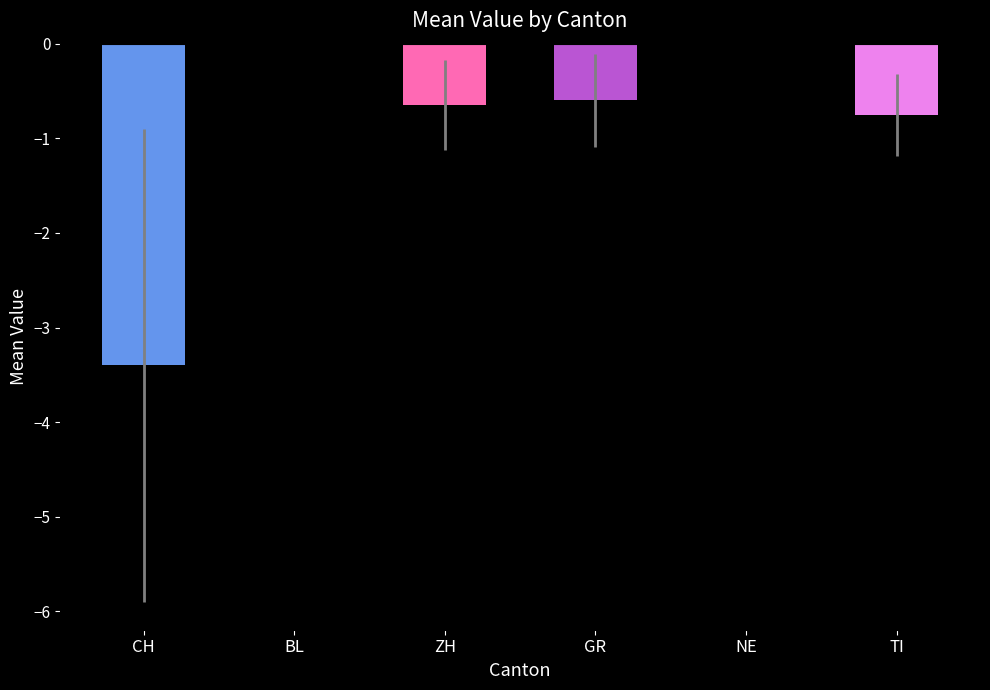

What is the sum of all values?

-5.4